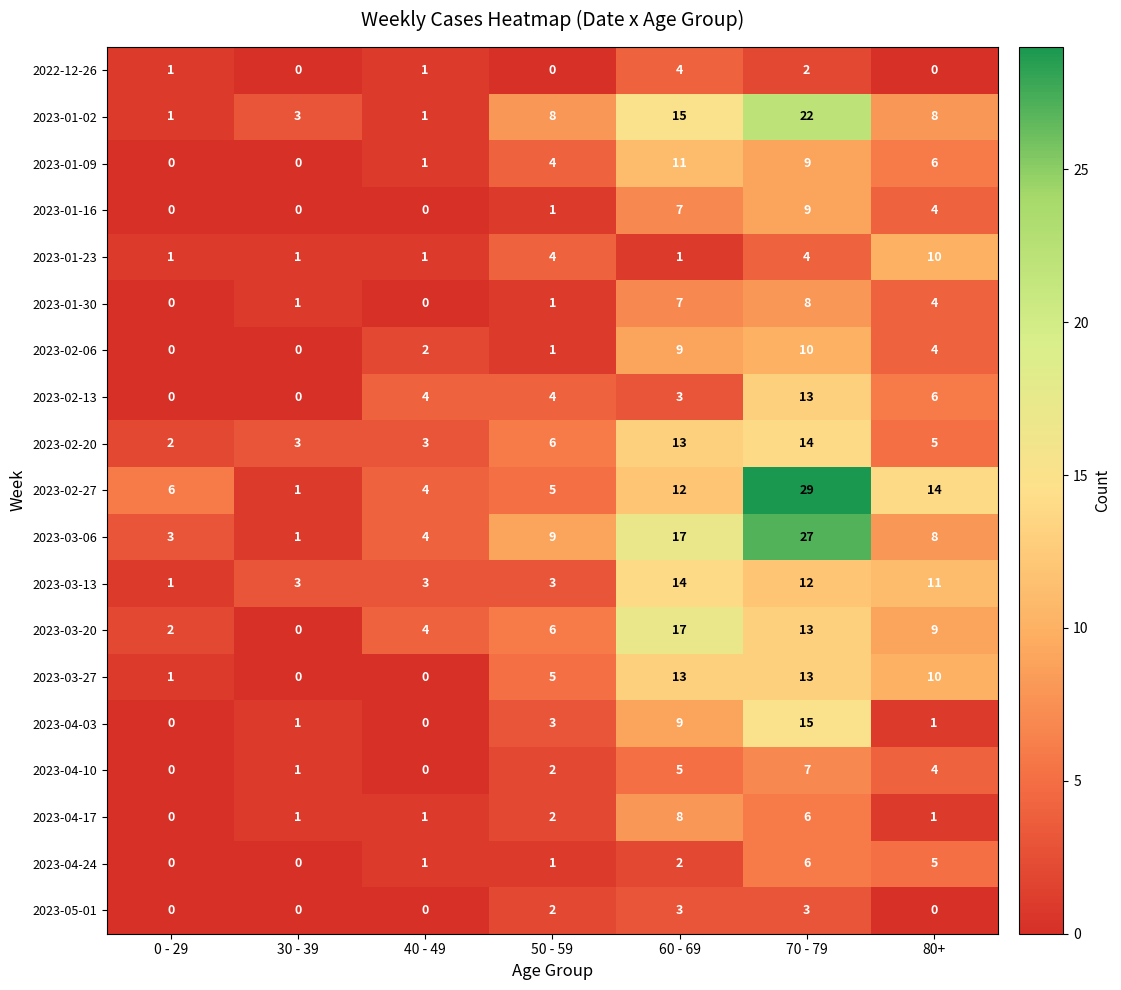

What is the difference between the maximum and minimum values in the 2023-01-02 series?

21